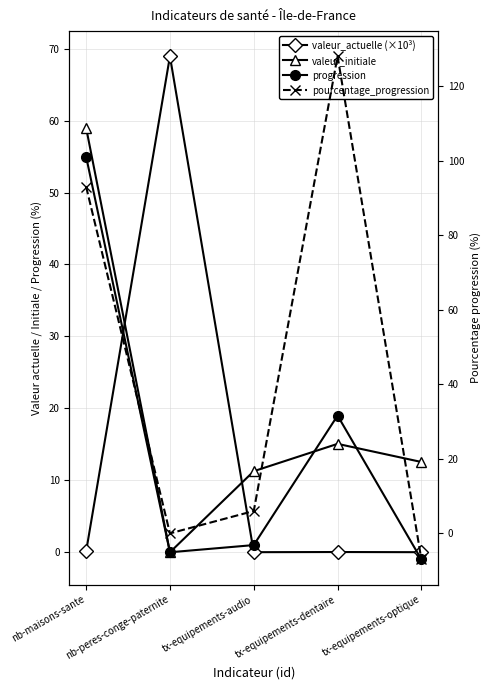

What is the average value of the valeur_initiale series?

19.6